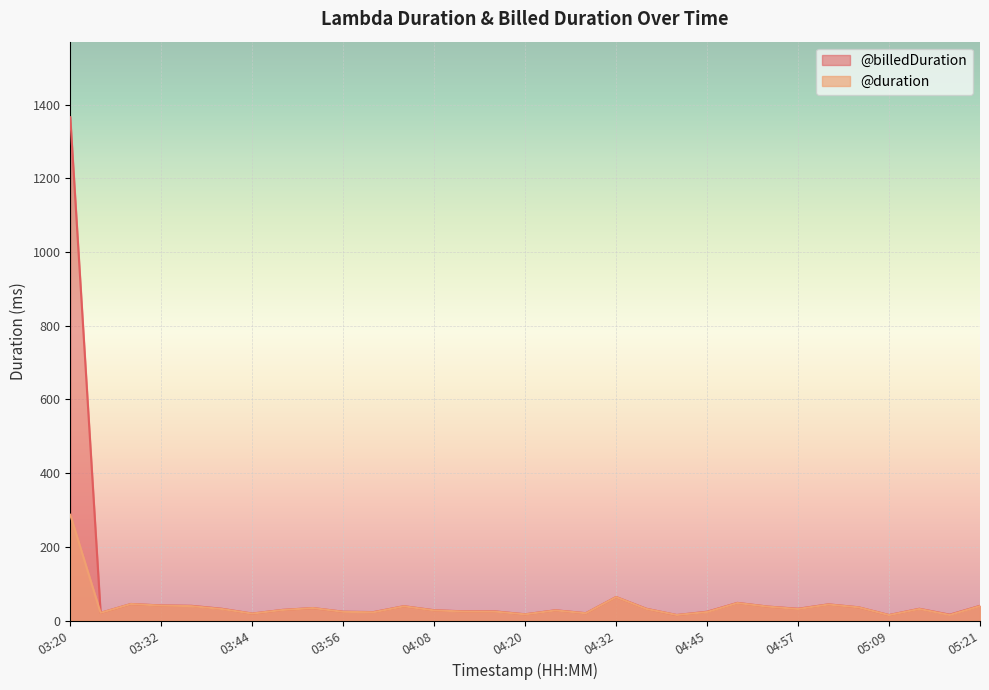

True or false: @duration and @billedDuration intersect in this chart.

False